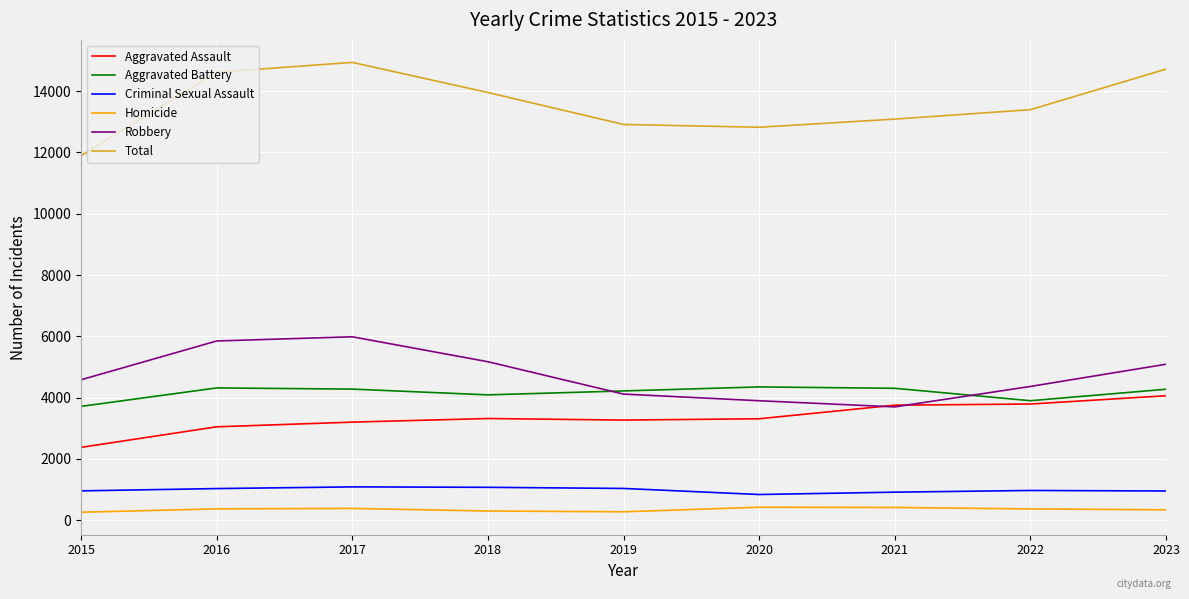

Which series changed the most between 2022 and 2023?

Total